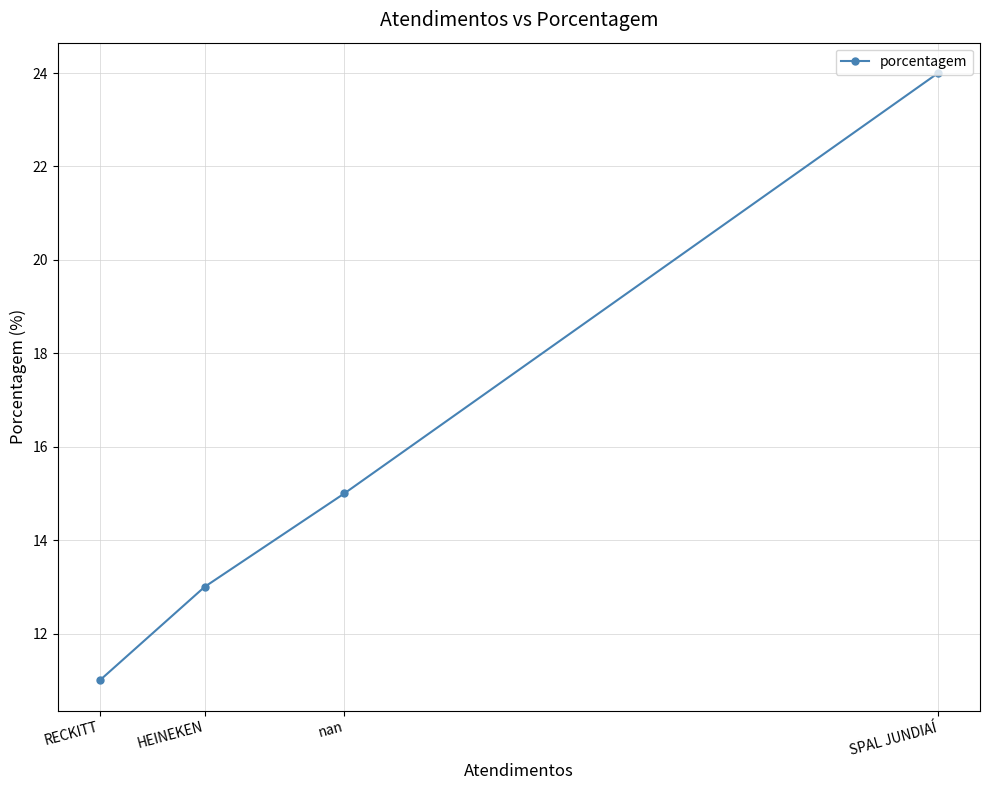

Does the chart have visible grid lines?

Yes